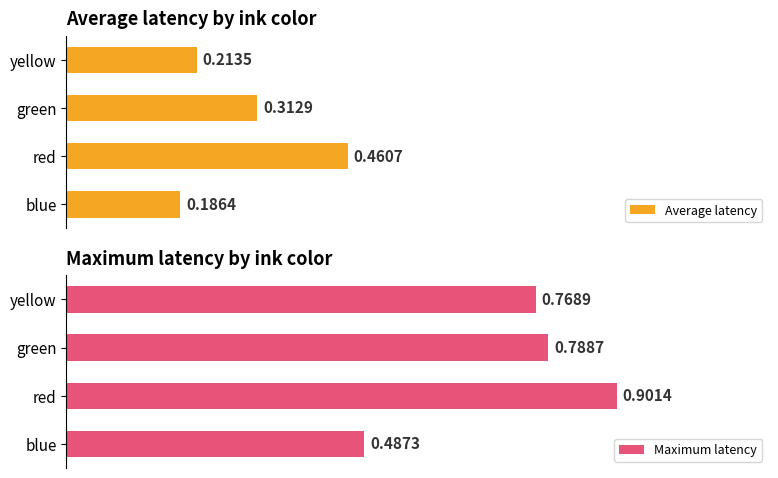

Count the Average latency values in the range 0 to 1.

4